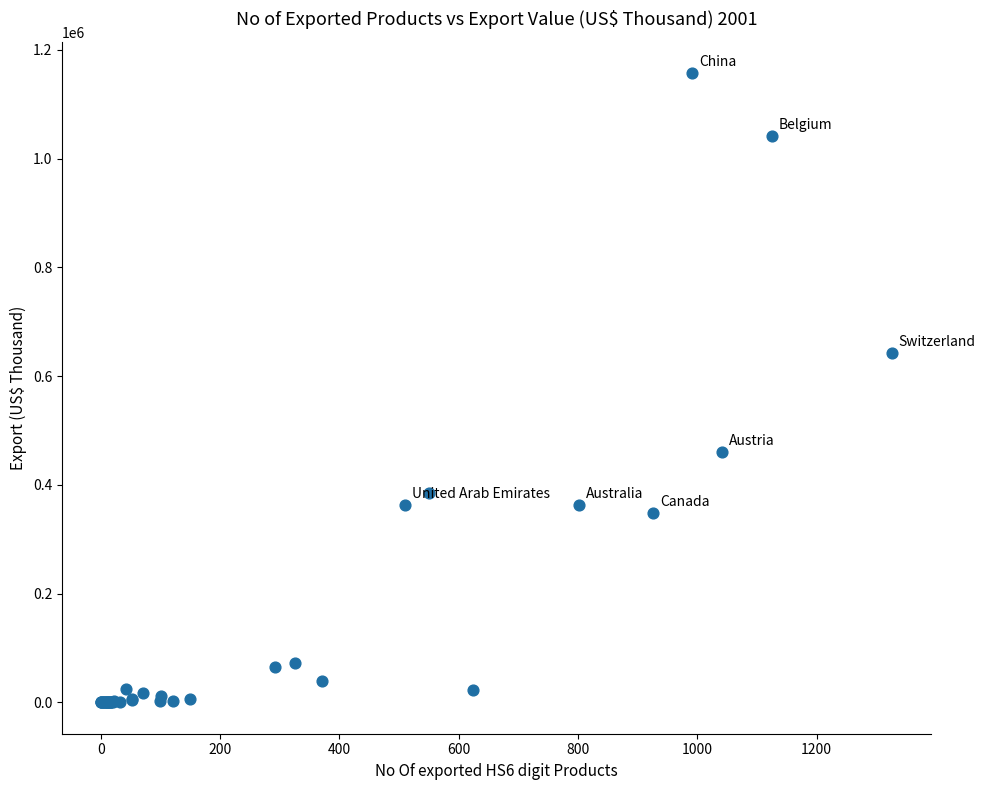

What Y value in the scatter plot is closest to 578522?

642629.6